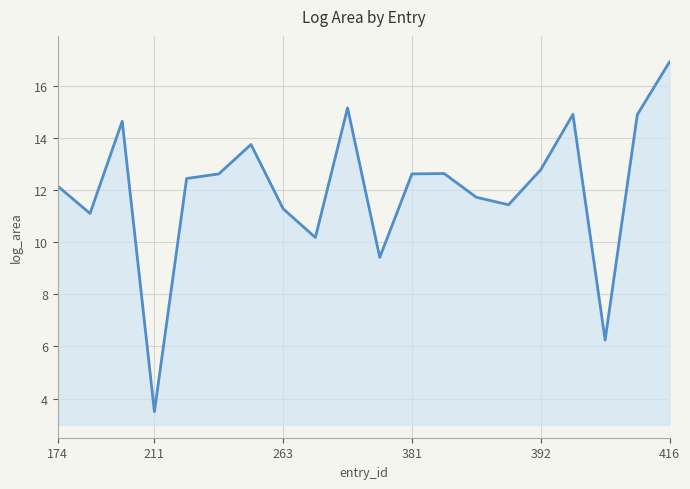

Reading left to right, transcribe all the data shown in this chart.

12.1	11.1	14.6	3.5	12.4	12.6	13.7	11.3	10.2	15.2	9.4	12.6	12.6	11.7	11.4	12.8	14.9	6.2	14.9	16.9